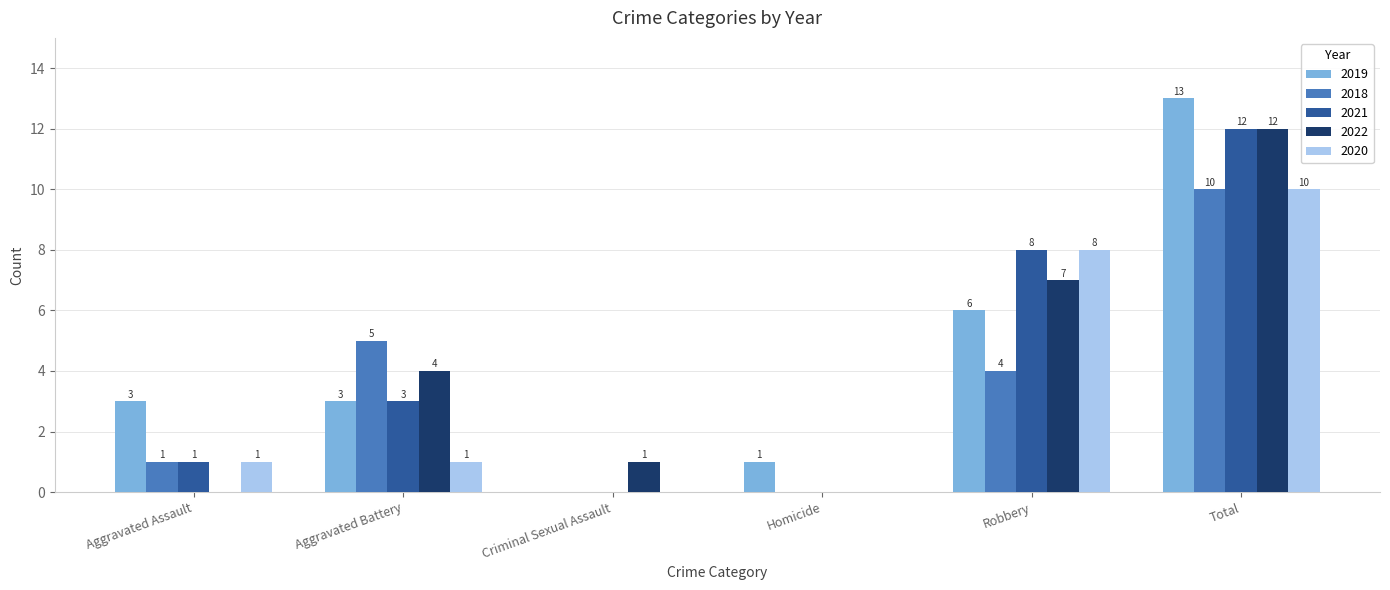

What is the maximum value shown in the chart?

13